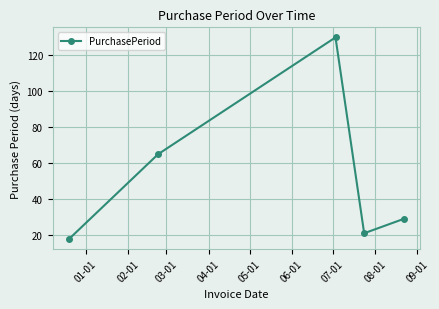

What is the difference between the maximum and minimum values?

112